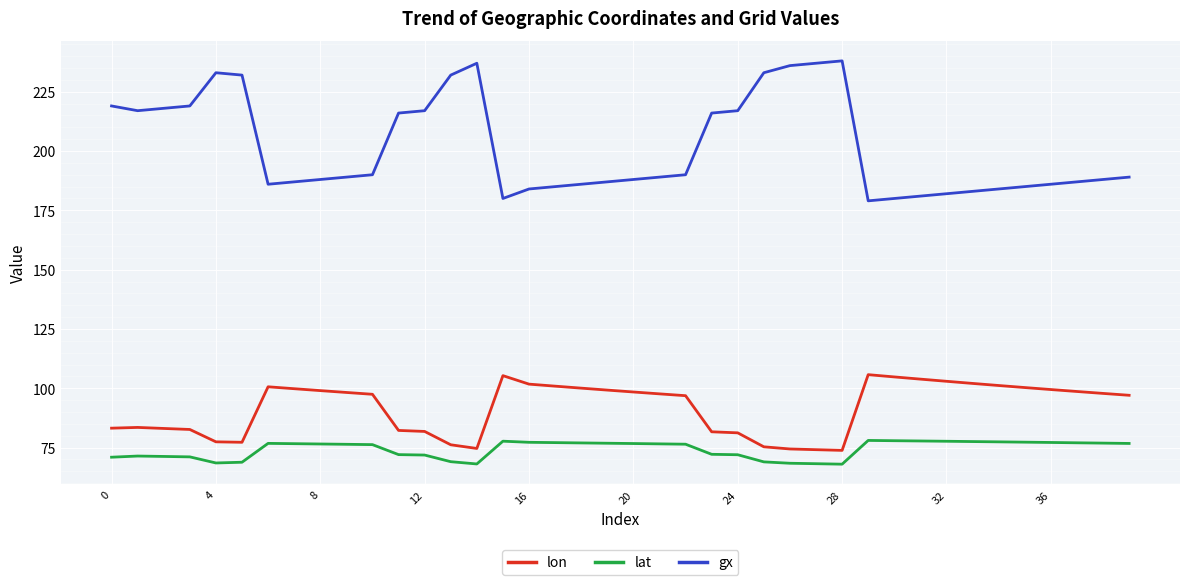

What is the smallest value displayed?

68.0